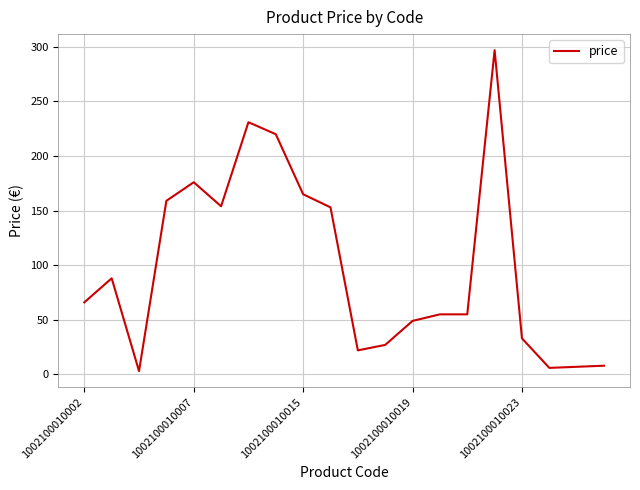

What is the difference between the maximum and minimum values?

294.0